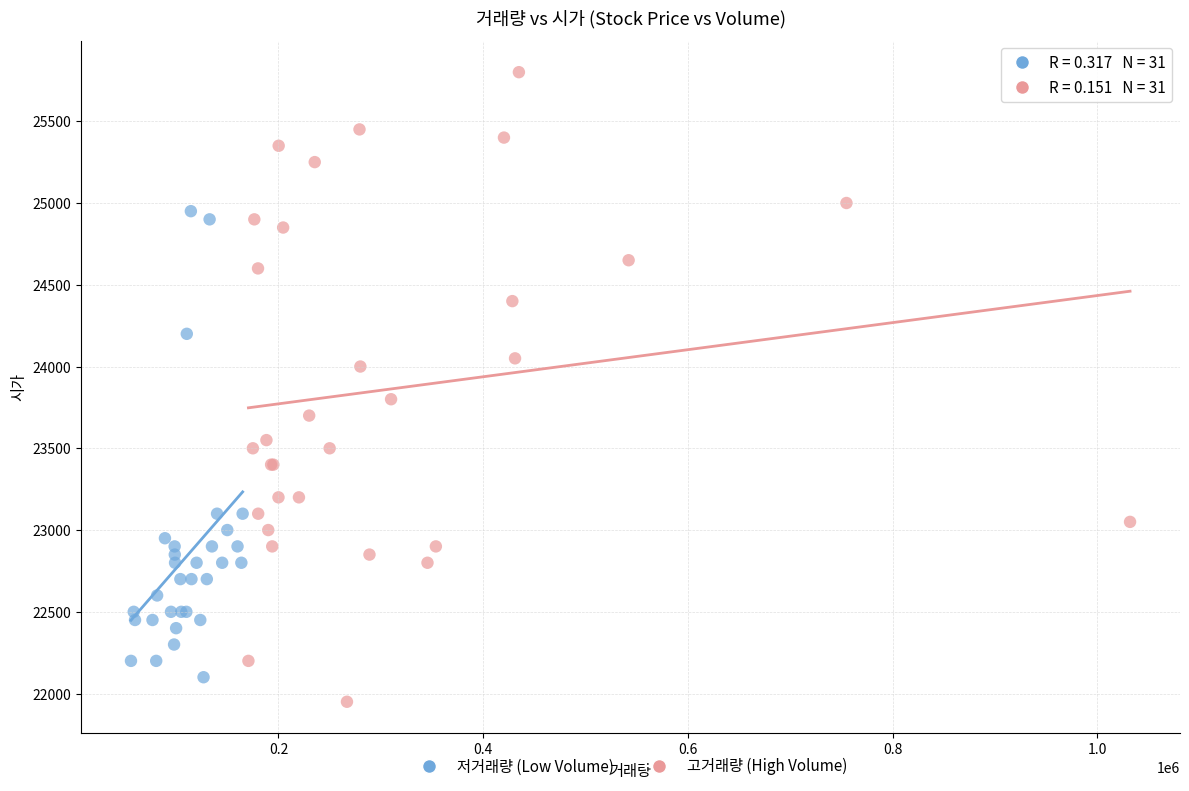

What are all the series names shown in the legend?

저거래량 (Low Volume), 고거래량 (High Volume)